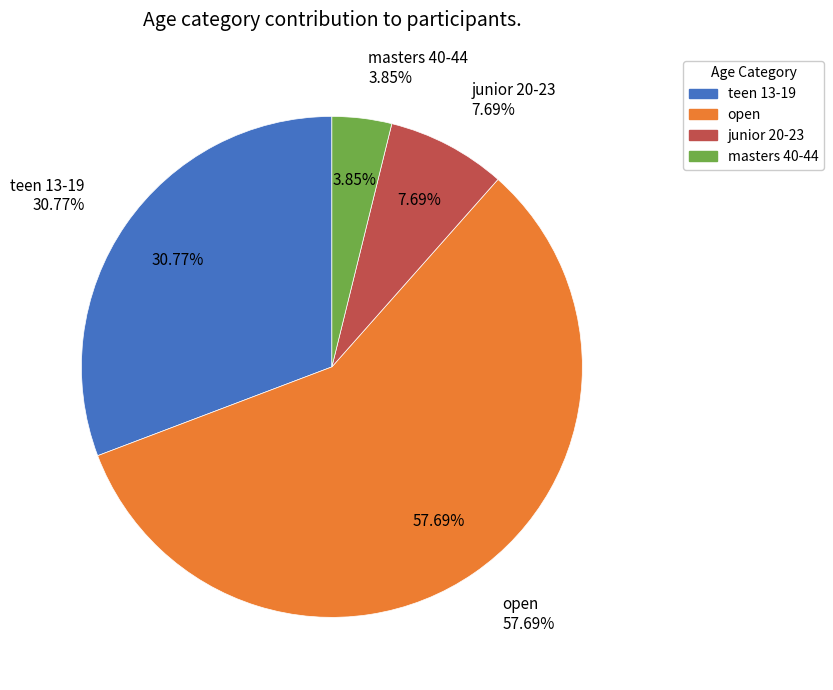

The masters 45-49 slice represents 0% of the pie. True or false?

True